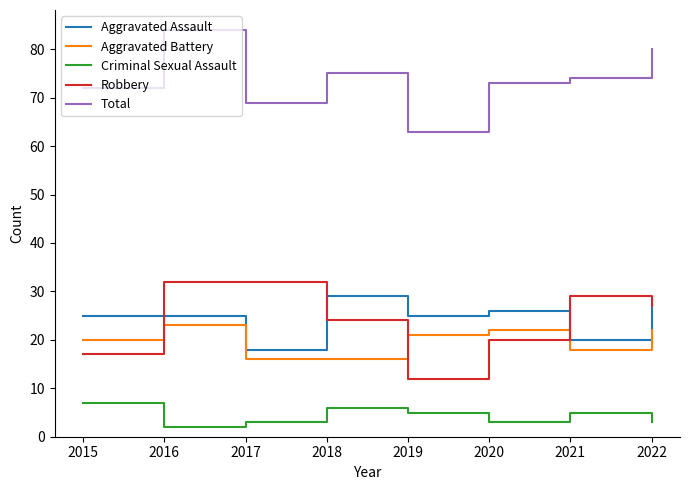

Is it true that Total equals 74 at 2021?

True